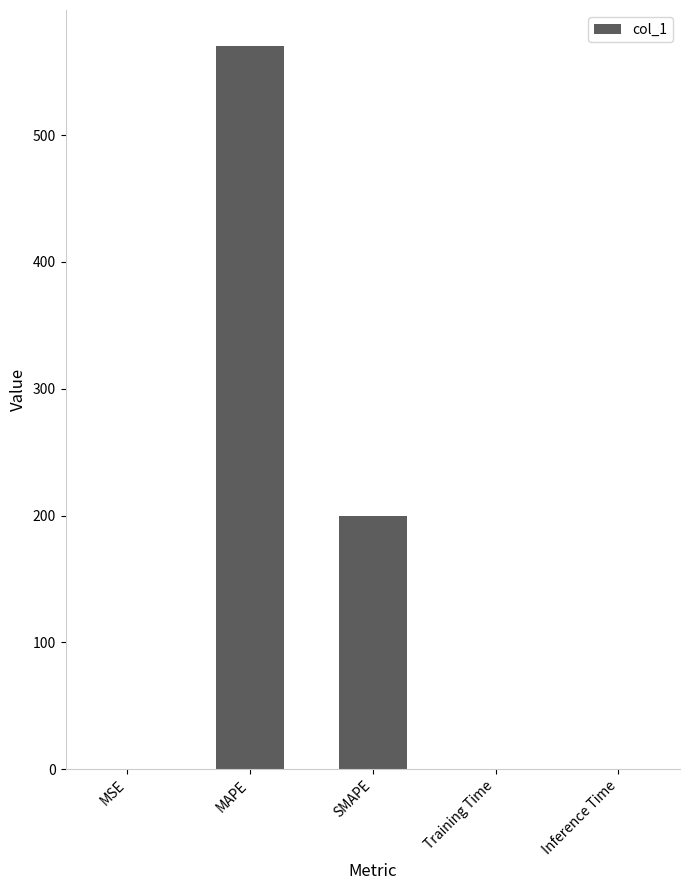

Which has a higher value, SMAPE or Inference Time?

SMAPE